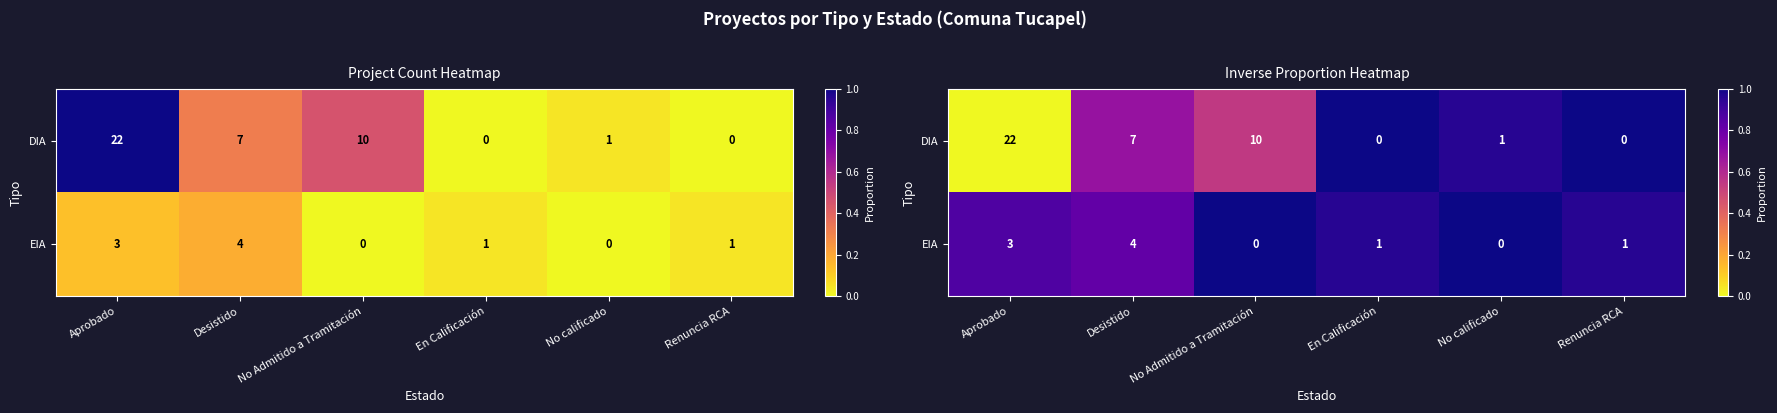

Is it true that DIA equals 0.4 at No Admitido a Tramitación?

False